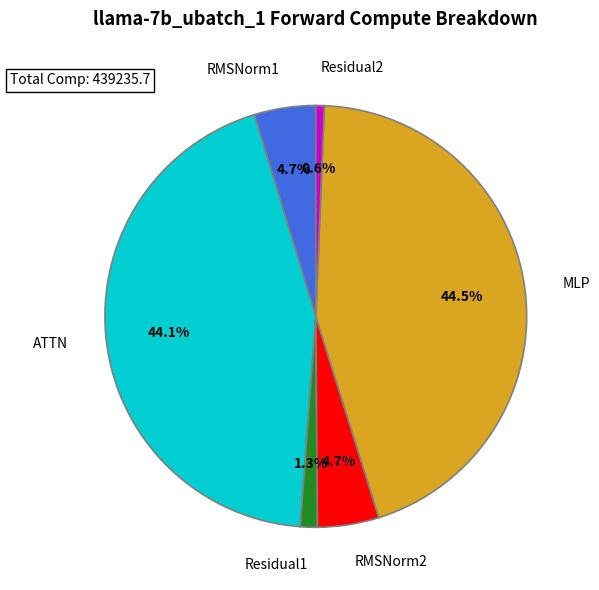

What is the smallest slice in the pie chart?

Residual2